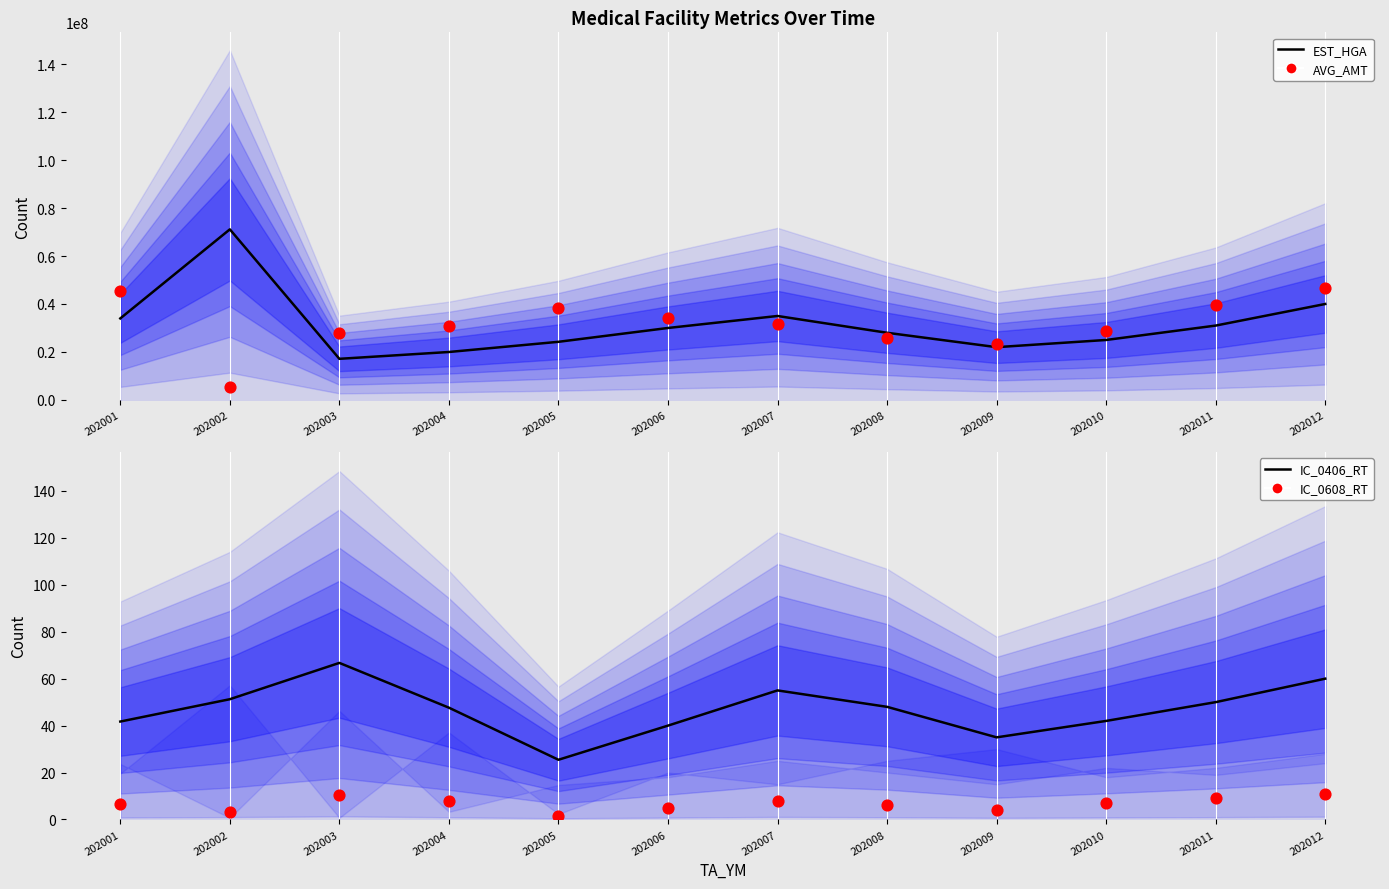

Which series contains the lowest Y value?

IC_0608_RT